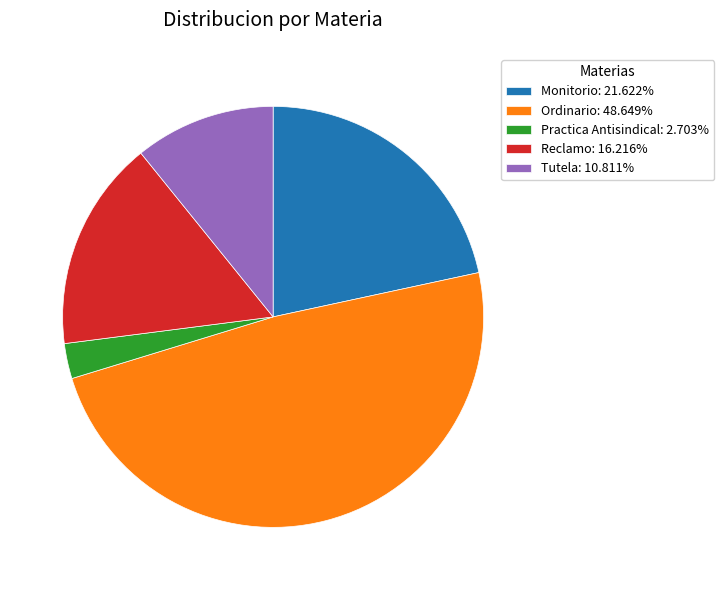

What is the ratio of the value at Monitorio: 21.622% to the value at Practica Antisindical: 2.703%?

8.0